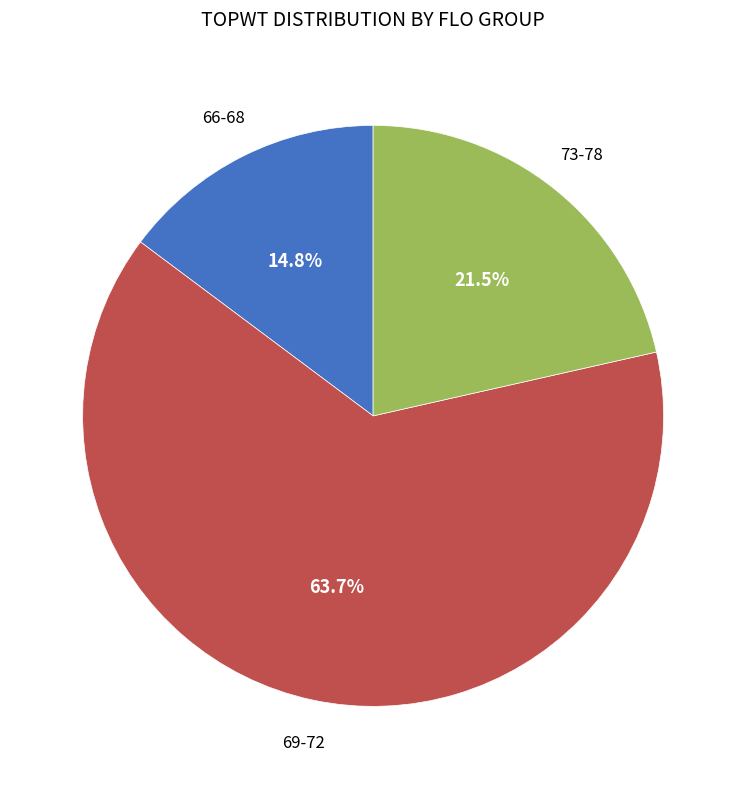

Is there a majority slice in this chart?

Yes